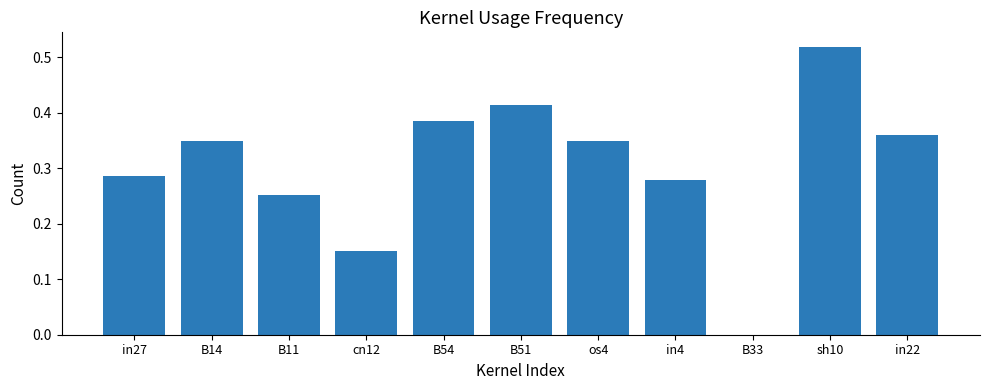

Are the bars horizontal?

No